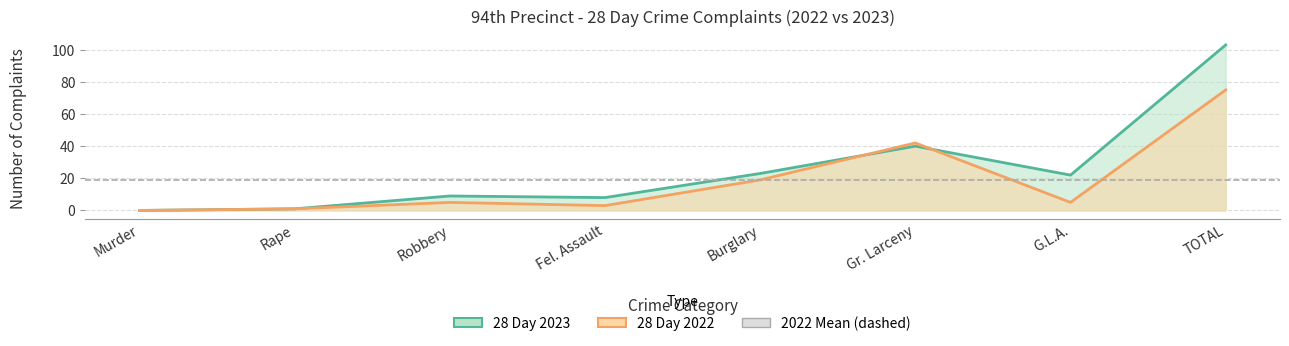

What is the sum of all 28 Day 2023 values?

206